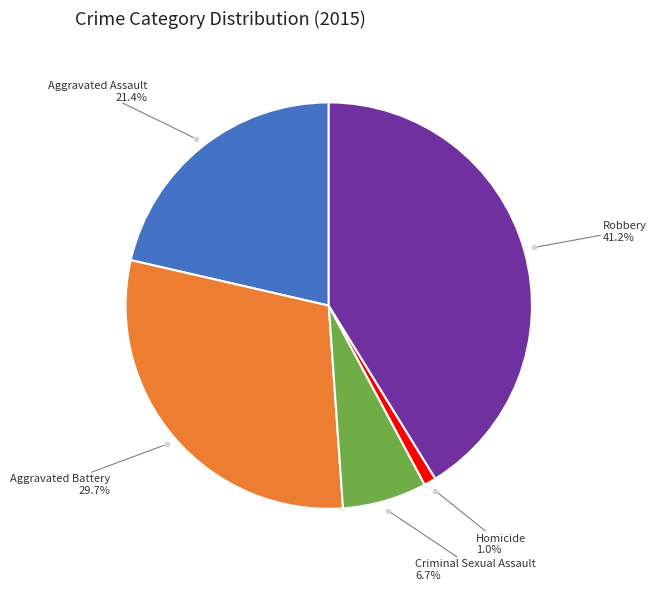

Is there any slice that represents more than half of the pie?

No